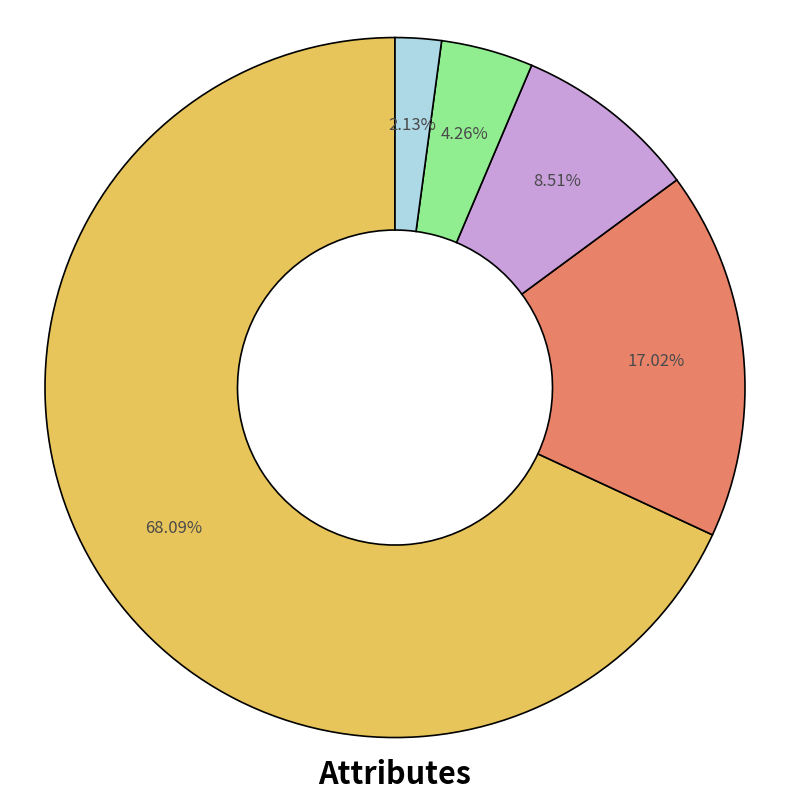

Is there any slice that represents more than half of the pie?

Yes